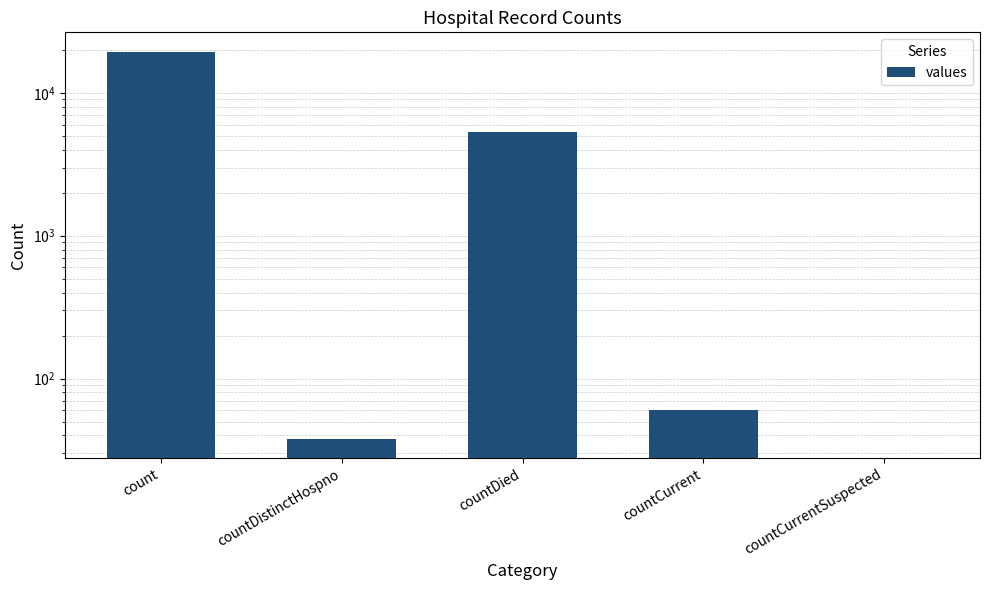

Which category has the highest value across all series?

count